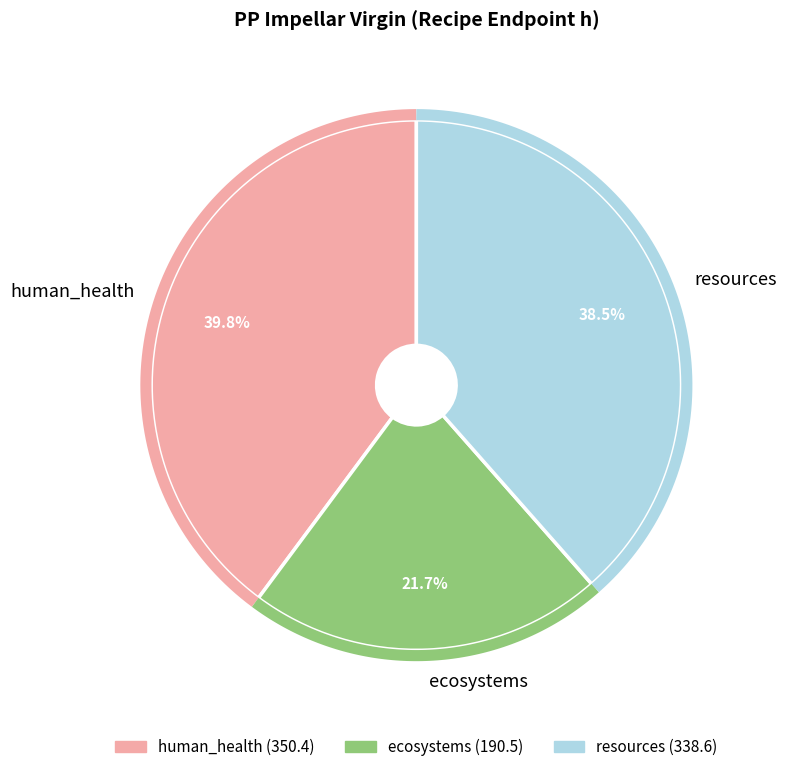

Approximately how many times larger is the value at human_health compared to ecosystems?

1.8